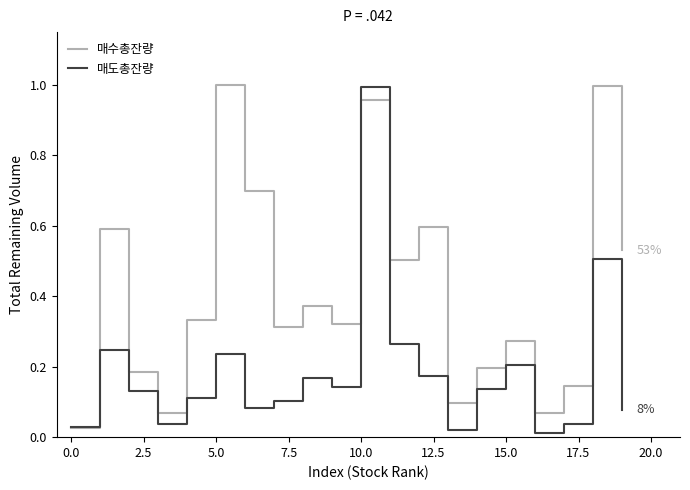

Which series has the largest total across all categories?

매수총잔량